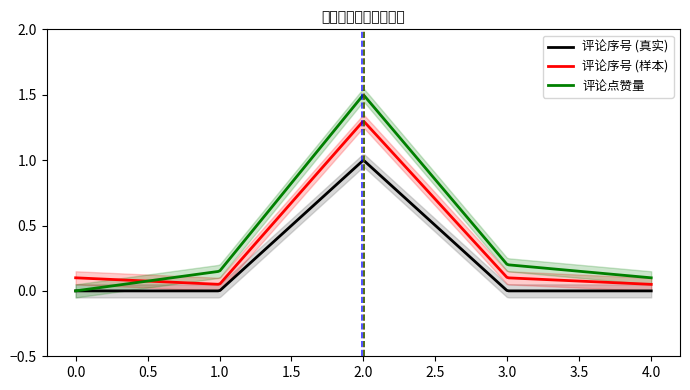

True or false: 评论序号 (真实) and 评论序号 (样本) cross at least once.

False